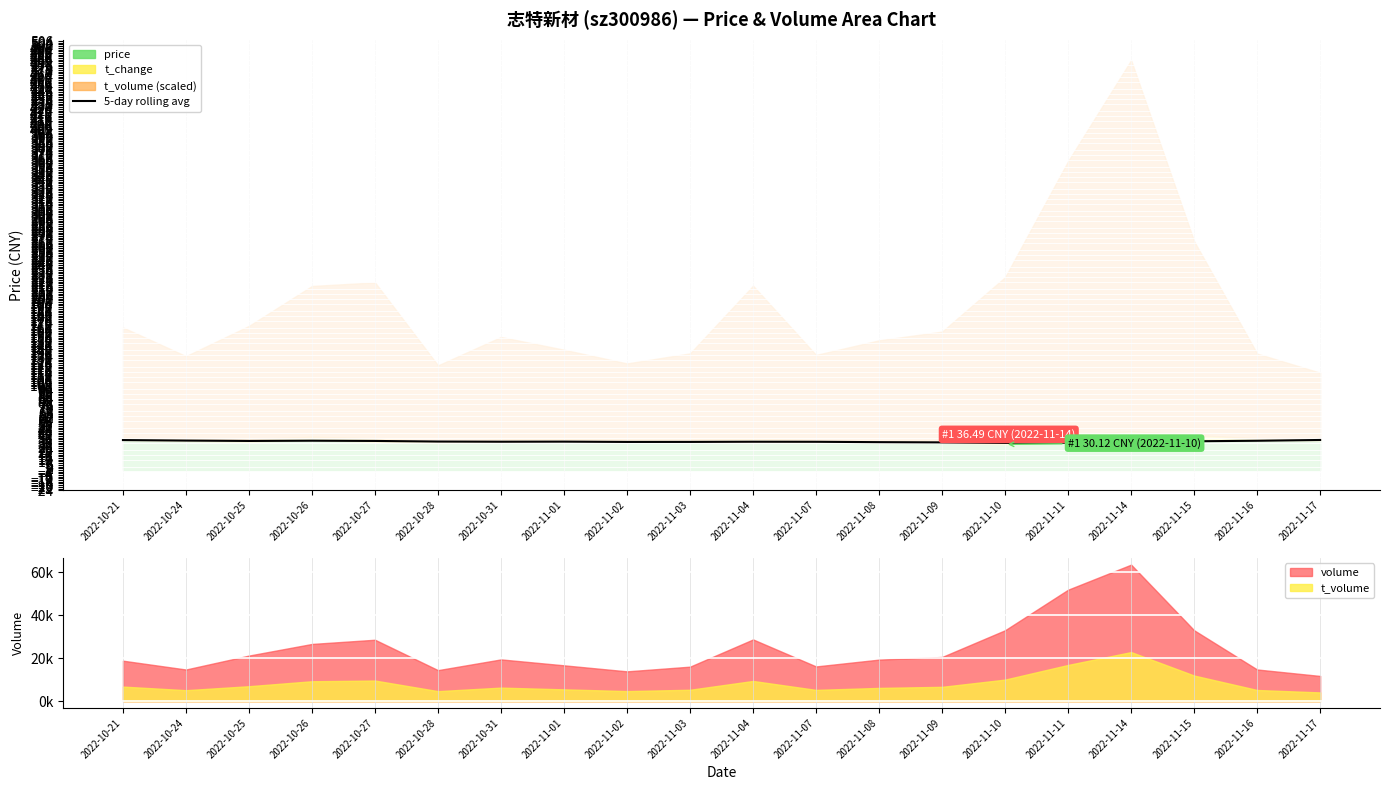

Reading right to left, what are all the values shown in this chart?

2022-11-17=35.3	2022-11-16=34.4	2022-11-15=33.8	2022-11-14=32.8	2022-11-11=32.1	2022-11-10=31.9	2022-11-09=32.5	2022-11-08=32.8	2022-11-07=33.2	2022-11-04=33.3	2022-11-03=33.0	2022-11-02=33.0	2022-11-01=33.4	2022-10-31=33.3	2022-10-28=33.5	2022-10-27=34.2	2022-10-26=34.5	2022-10-25=34.2	2022-10-24=34.6	2022-10-21=35.2